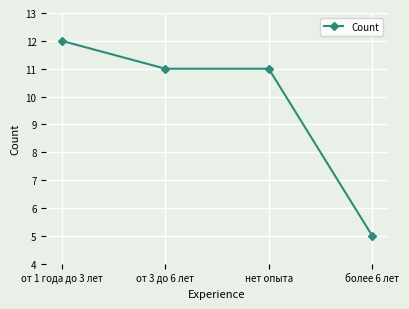

What position from the left is от 1 года до 3 лет?

1